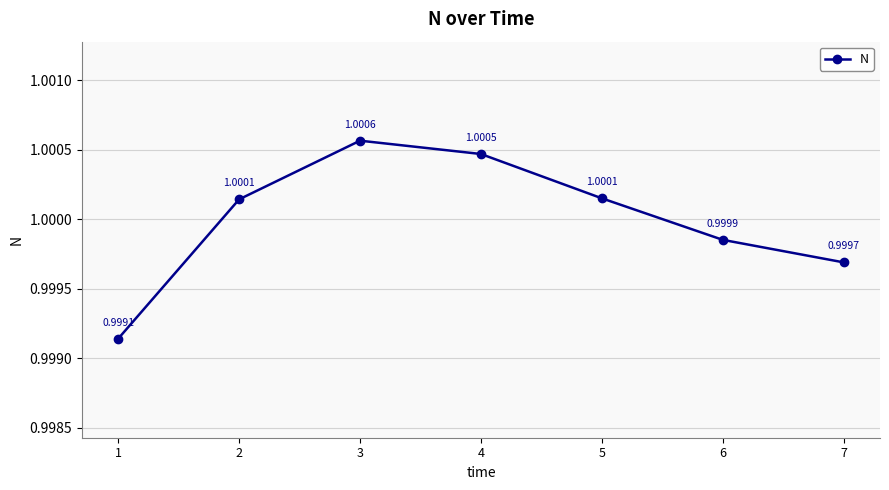

How many points are higher than both their immediate neighbors (excluding endpoints)?

1